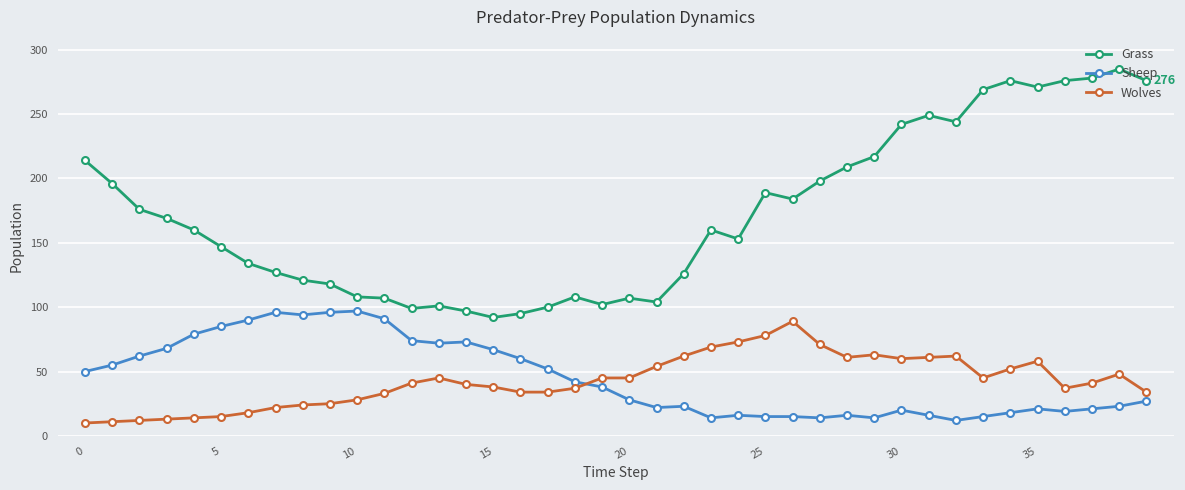

What is the maximum value for Sheep?

97